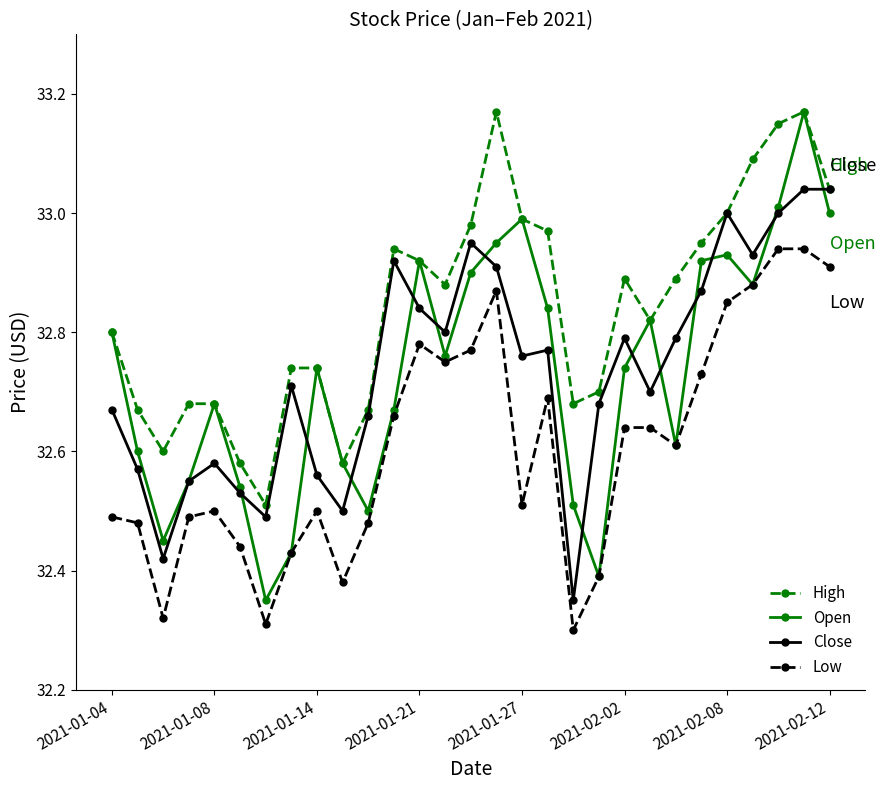

How many lines are shown in the chart?

4